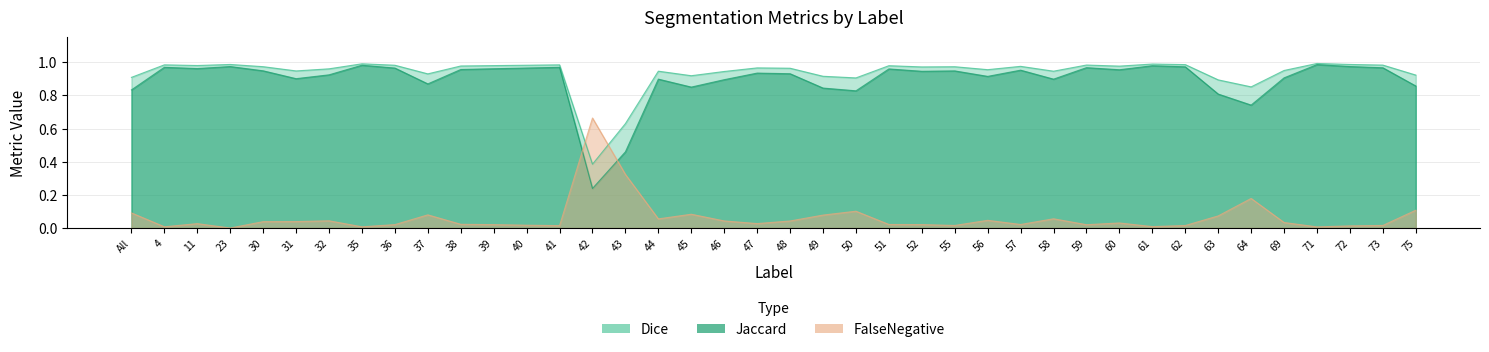

Read the Jaccard value at 44.

0.9